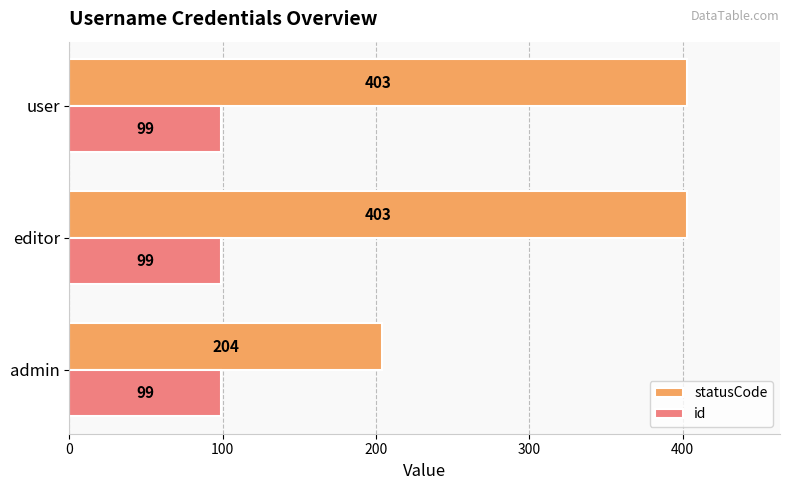

What is the total value across all series at user?

502